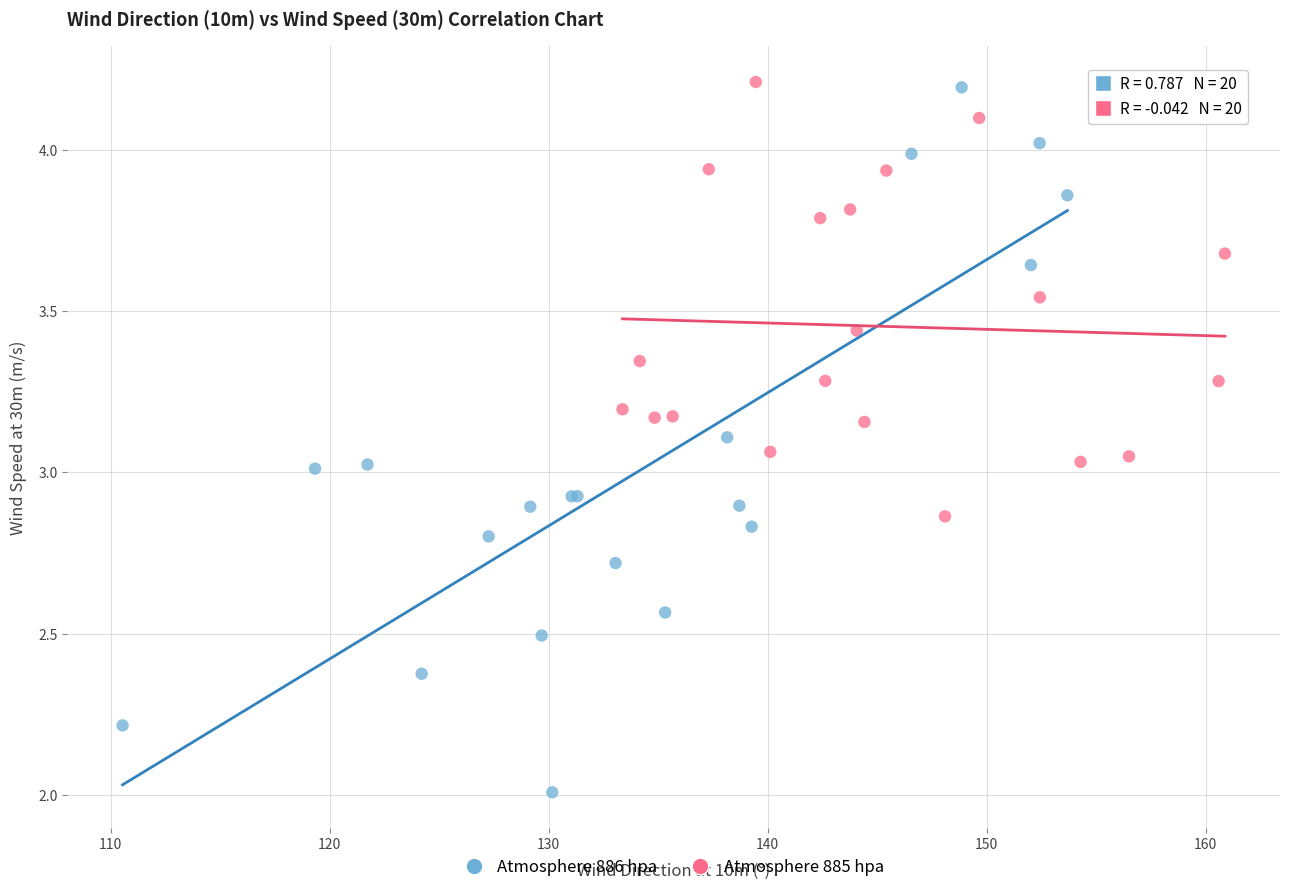

Which series reaches the minimum Y coordinate?

Atmosphere 886 hpa